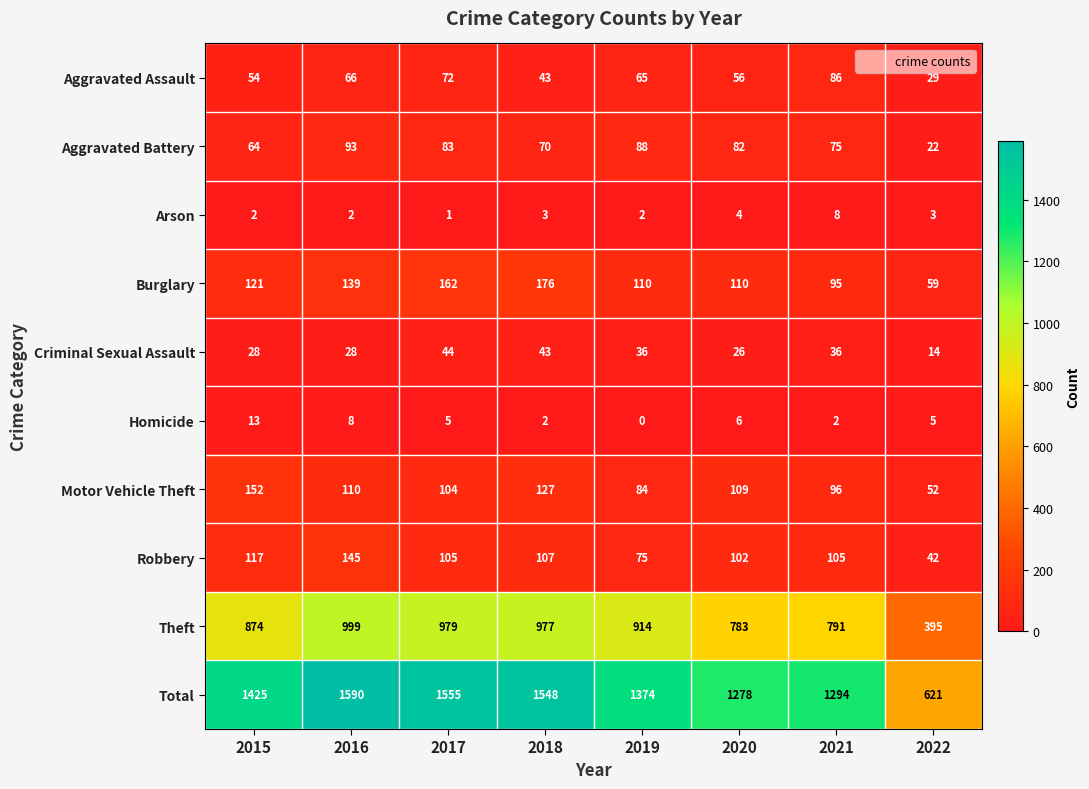

Which series has the widest spread of values?

Total